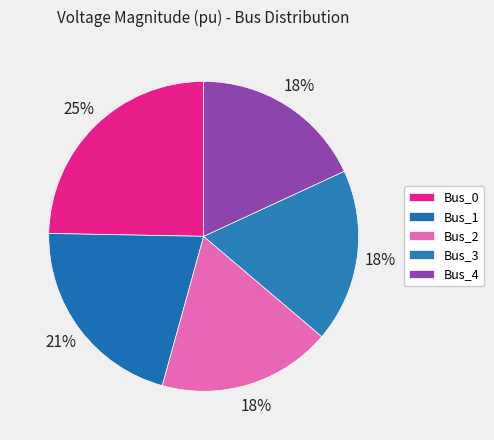

To the nearest percent, what percentage of the pie is Bus_3?

18%